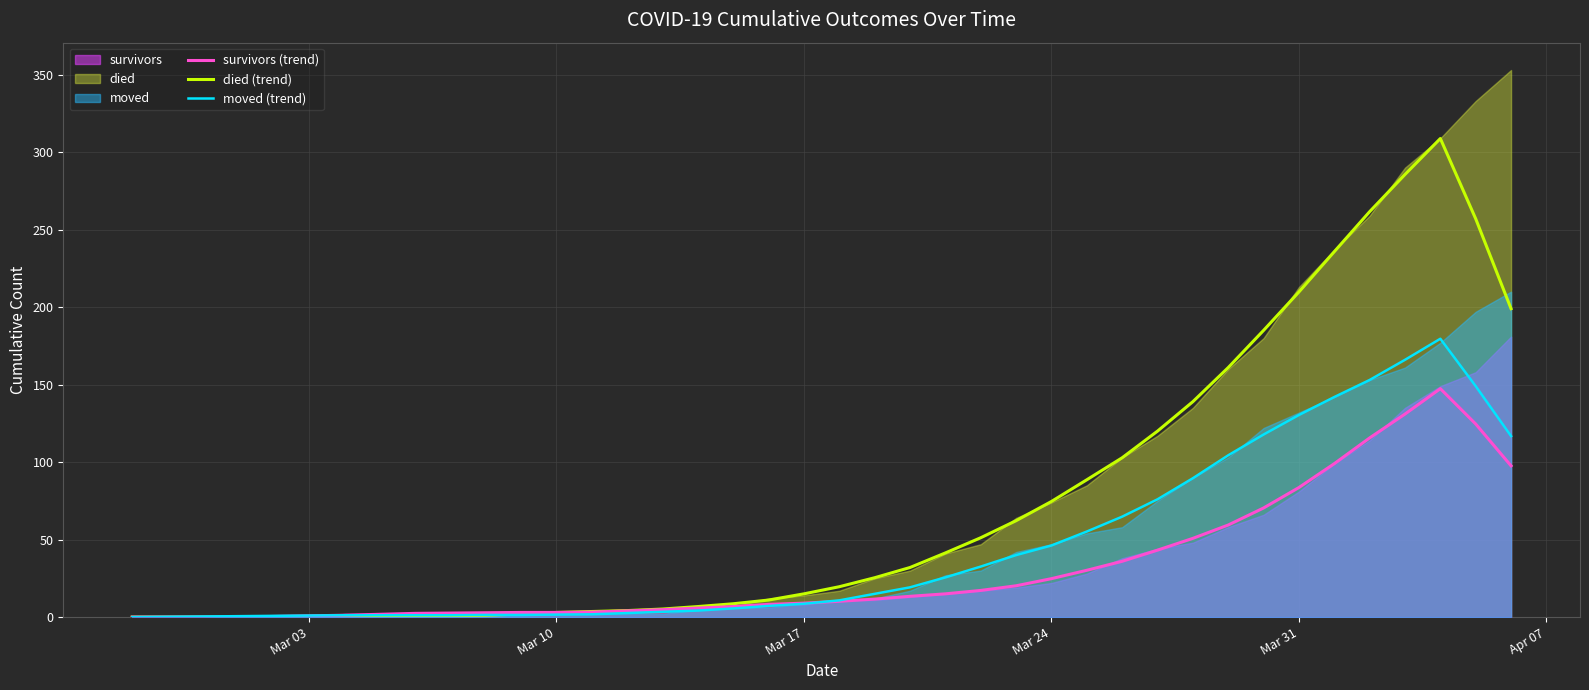

Reading right to left, extract all data points from this chart.

survivors (trend): 97.6	124.6	147.4	131.0	115.6	99.0	83.6	70.4	59.4	50.8	43.2	36.0	30.2	24.8	20.2	17.2	15.0	13.4	11.6	10.2	9.0	8.2	6.8	5.8	4.8	4.0	3.2	3.0	3.0	2.8	2.6	2.4	1.8	1.2	0.8	0.4	0.0	0.0	0.0	0.0
died (trend): 199.0	257.0	308.8	285.6	261.6	235.8	209.8	185.0	161.0	139.0	120.0	102.8	88.6	74.6	62.2	51.2	41.4	32.0	25.4	19.6	15.0	11.0	8.6	6.8	5.2	4.2	3.6	3.0	2.0	1.2	0.8	0.4	0.0	0.0	0.0	0.0	0.0	0.0	0.0	0.0
moved (trend): 116.8	149.0	179.6	166.0	153.0	142.0	130.4	117.8	104.4	89.6	76.0	64.8	55.2	46.2	40.0	32.6	25.6	19.2	15.0	10.8	8.6	7.2	5.6	4.2	3.4	2.6	1.8	1.6	1.4	1.4	1.2	1.2	1.2	1.2	1.0	0.8	0.6	0.4	0.2	0.0